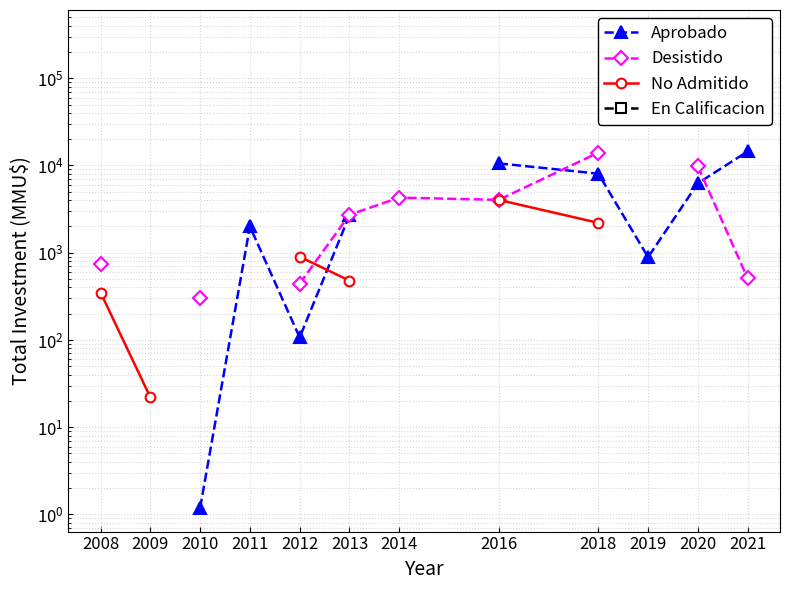

What is the spread (max minus min) of values at 2021?

13992.0